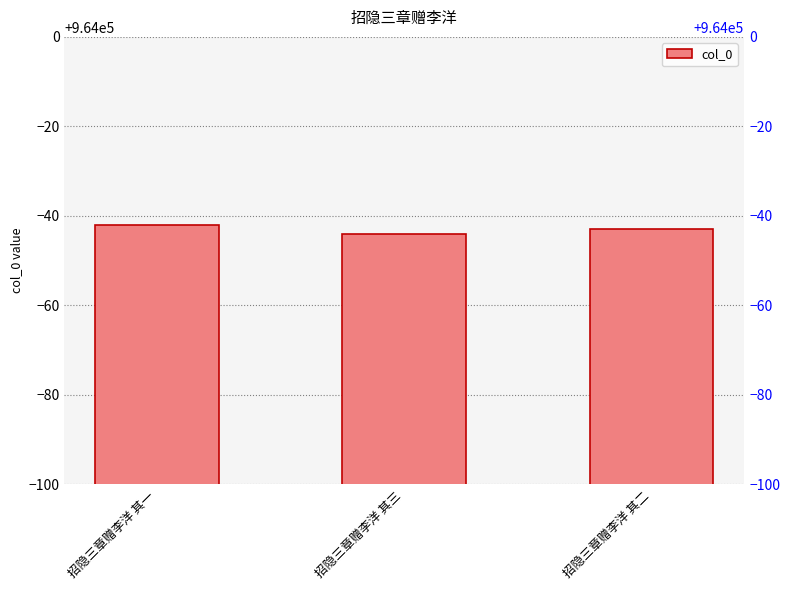

Where is the data nearest to the value 963957?

招隐三章赠李洋 其二